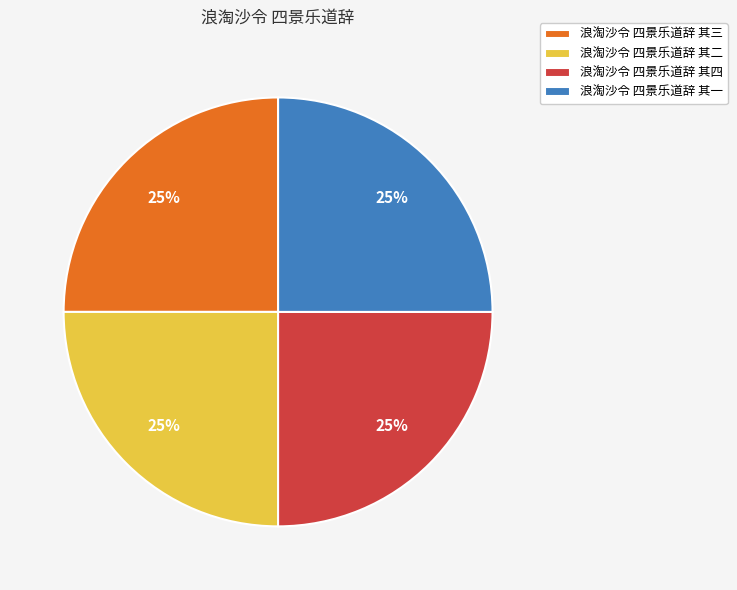

What is the ratio of the value at 浪淘沙令 四景乐道辞 其二 to the value at 浪淘沙令 四景乐道辞 其四?

1.0